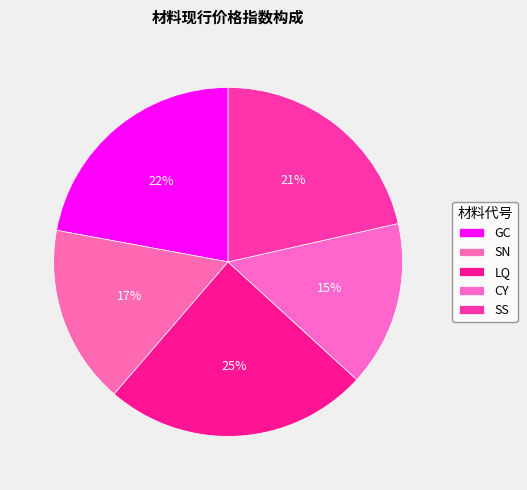

What percentage do CY and GC together represent?

37.4%